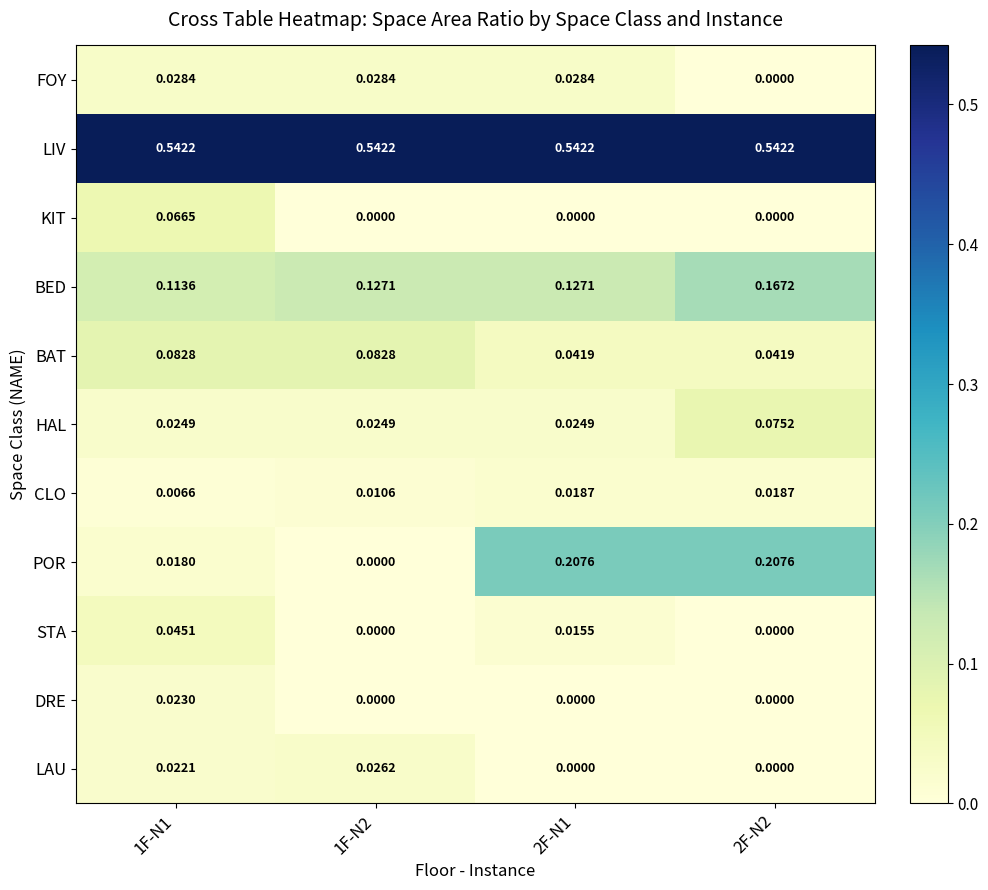

Rank the series by their maximum value, from highest to lowest.

LIV, POR, BED, BAT, HAL, KIT, STA, FOY, LAU, DRE, CLO